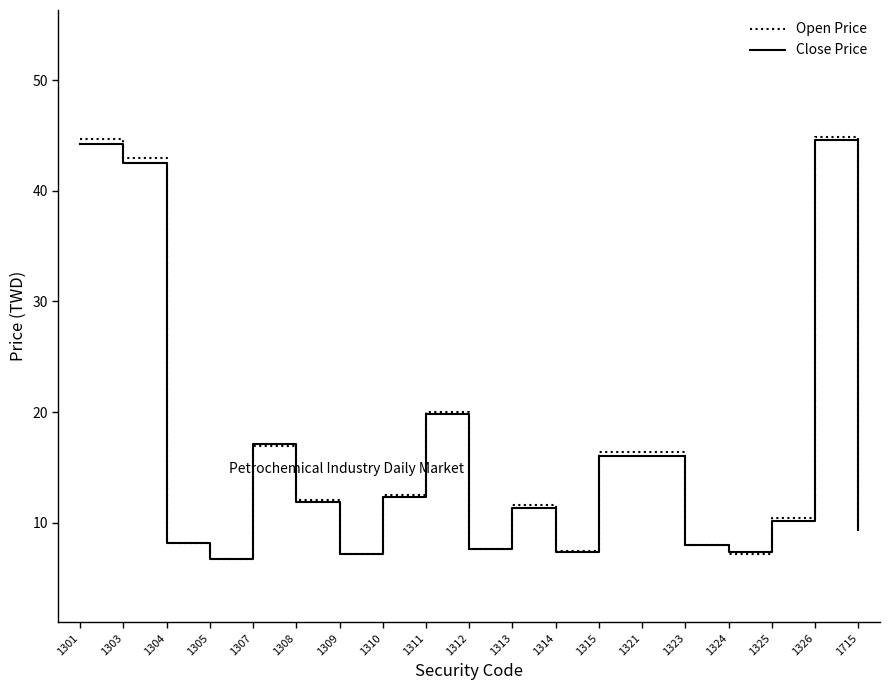

Is the value of Open Price at 1309 greater than the value of Close Price at 1304?

No